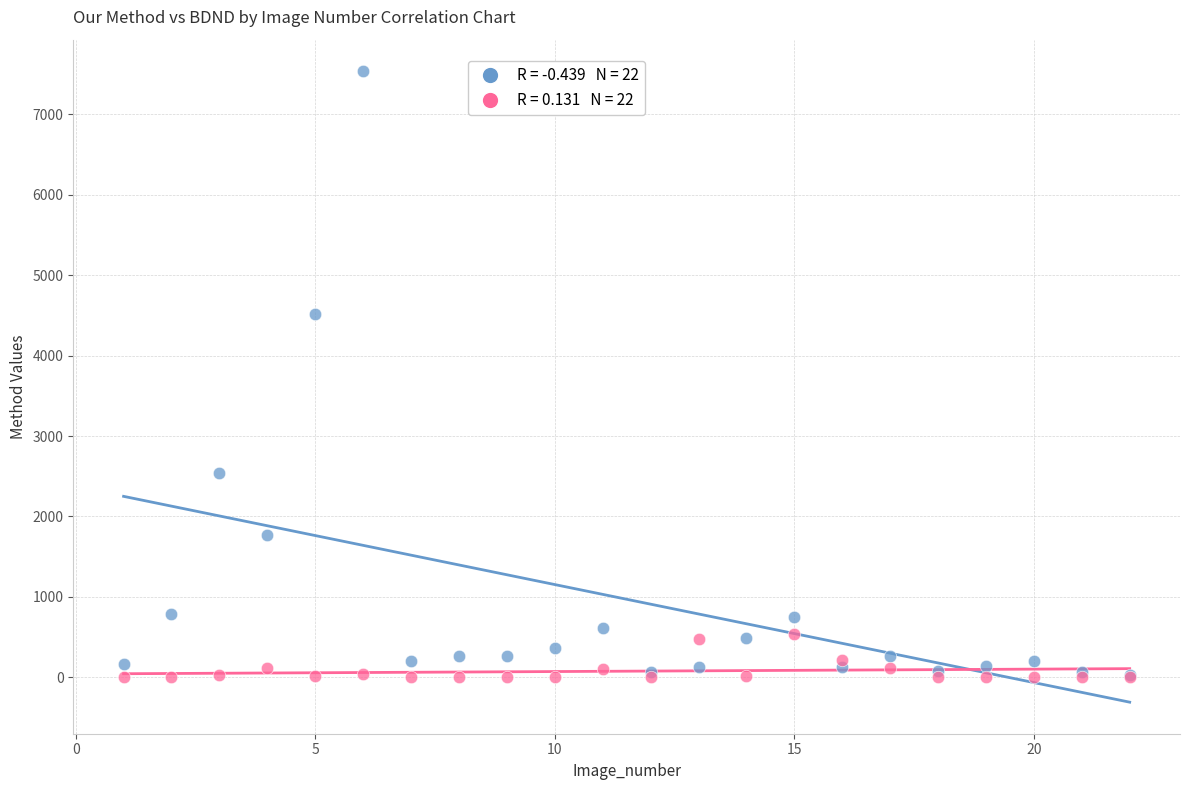

Across all series, what Y value is closest to 3768?

4513